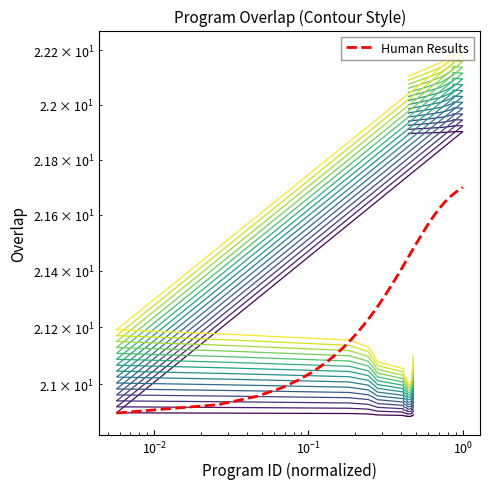

What is the smallest value displayed?

20.9